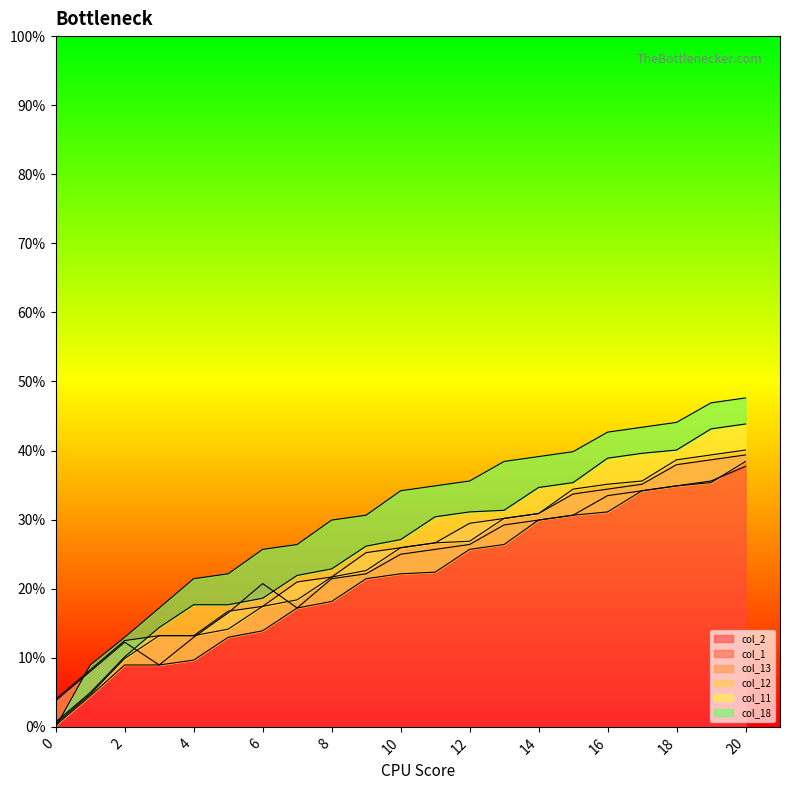

At which label does col_1 reach its peak?

20